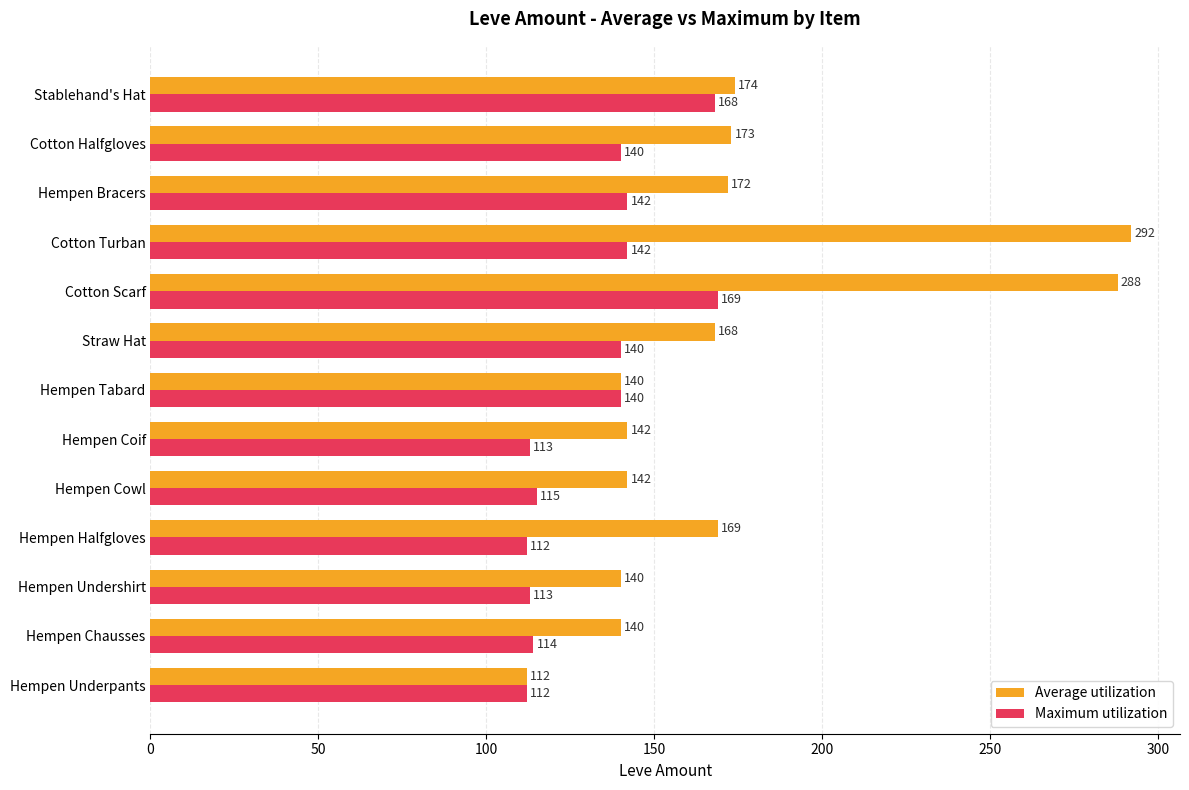

What is the difference between the maximum and minimum values in the Average utilization series?

180